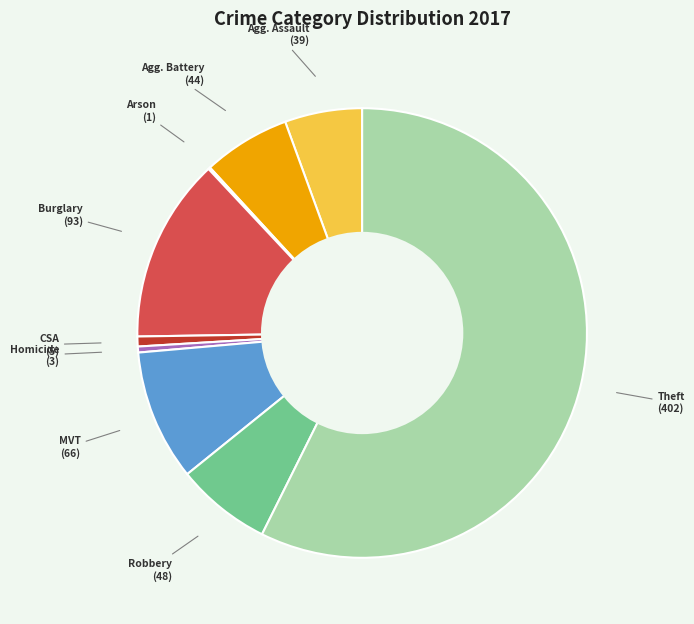

How many slices are in this pie chart?

9